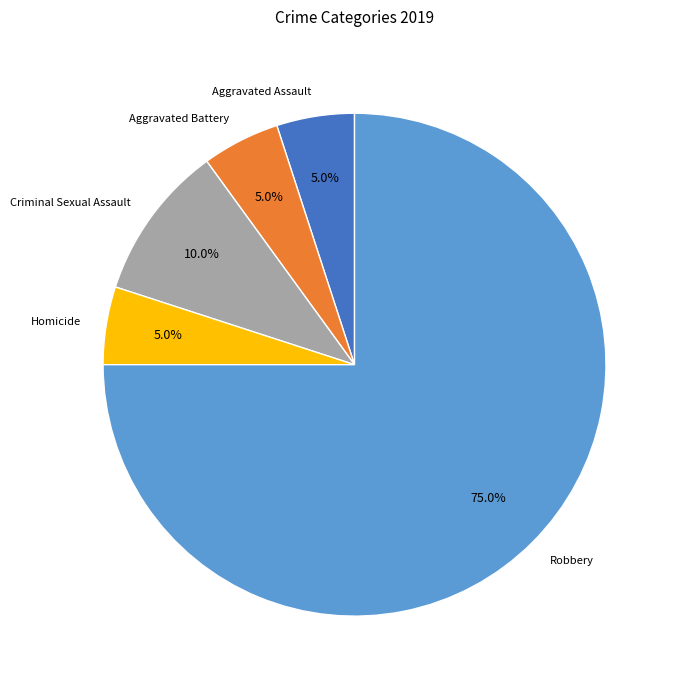

Which slice is the largest?

Robbery